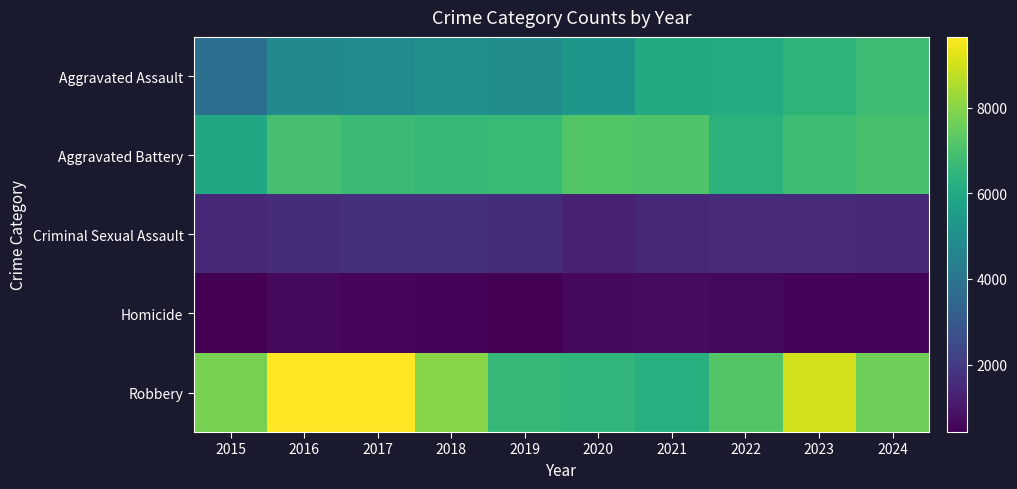

What is the minimum value shown in the chart?

423